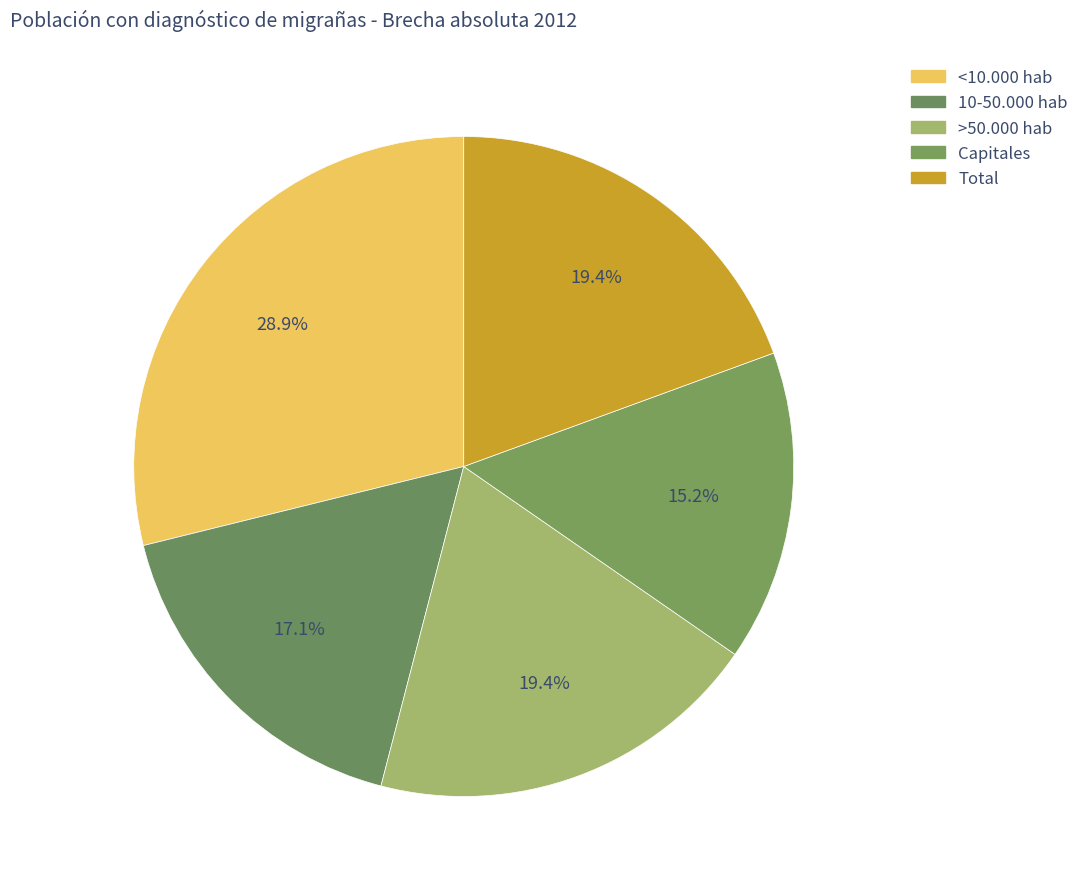

How many slices are in this pie chart?

5